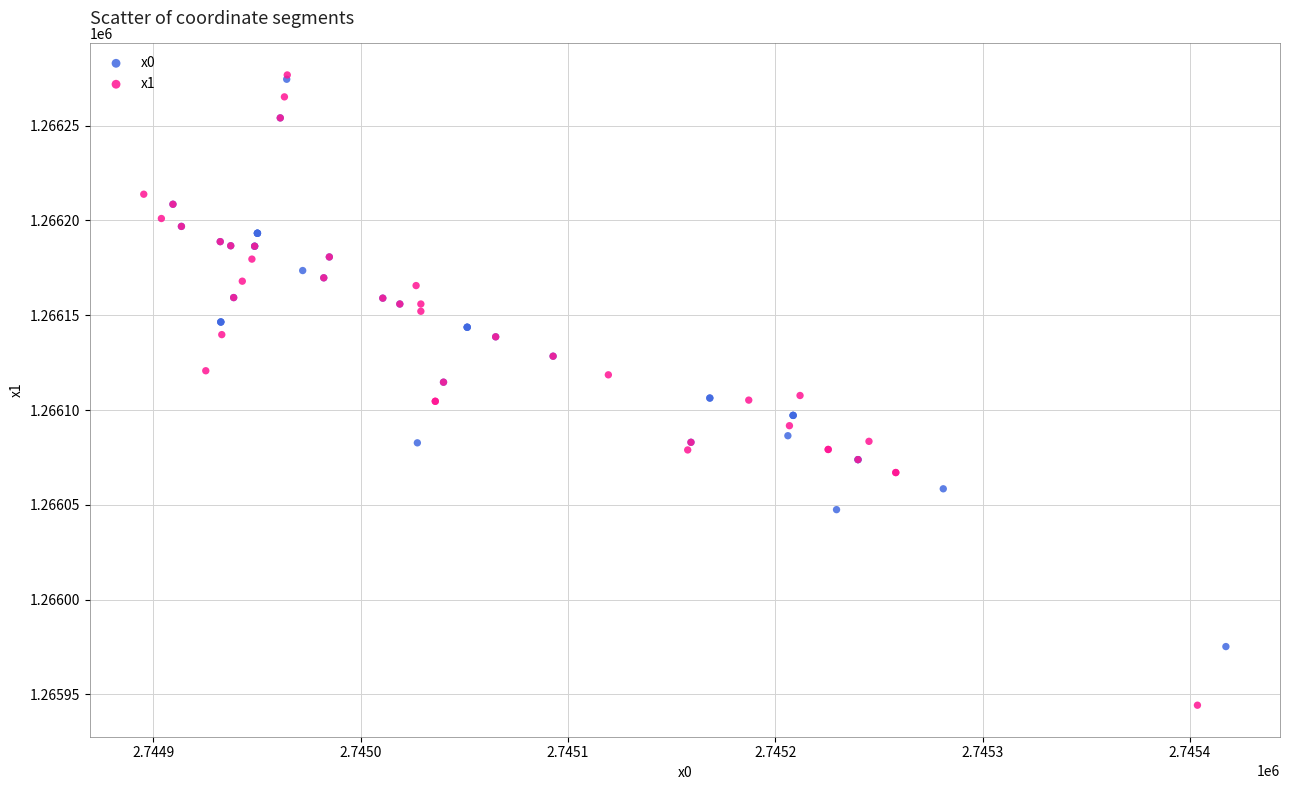

Which series has the widest spread of Y values?

x1